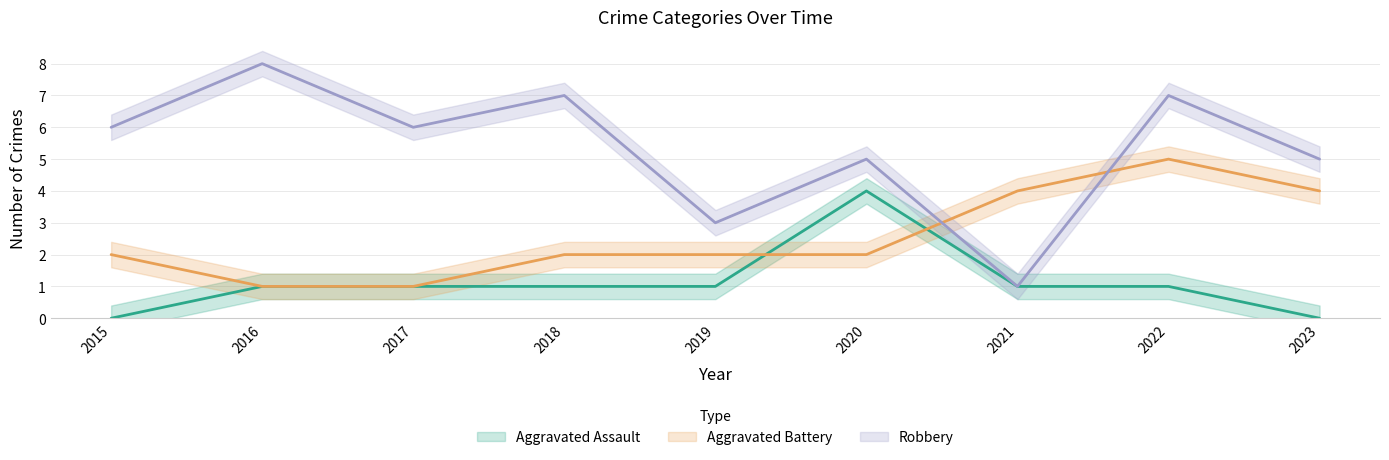

At which category is the sum across all series the highest?

2022